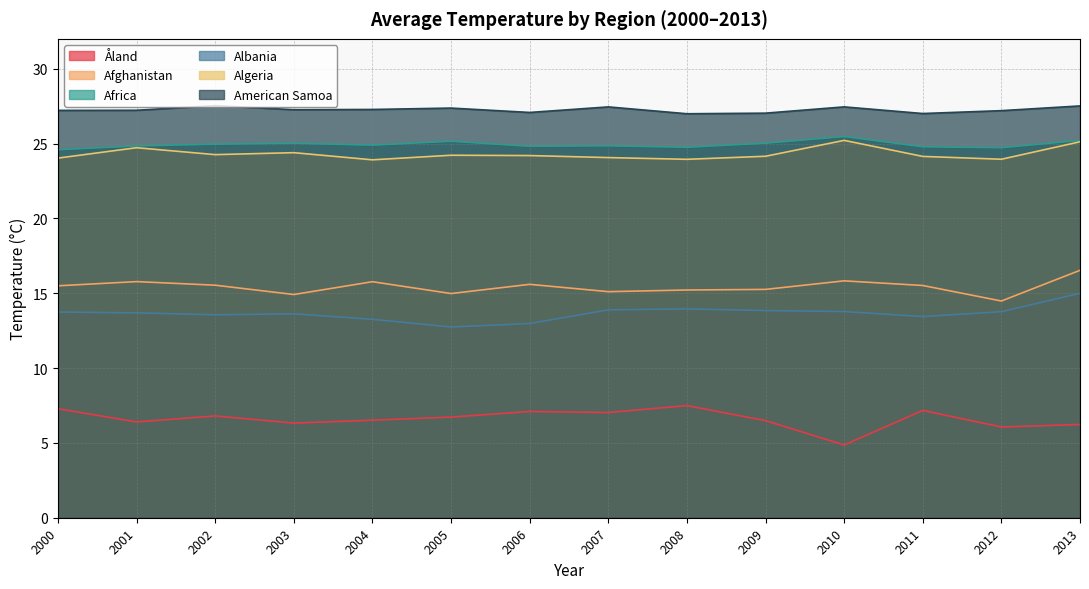

True or false: Afghanistan has a value of 10.8 at 2004.

False